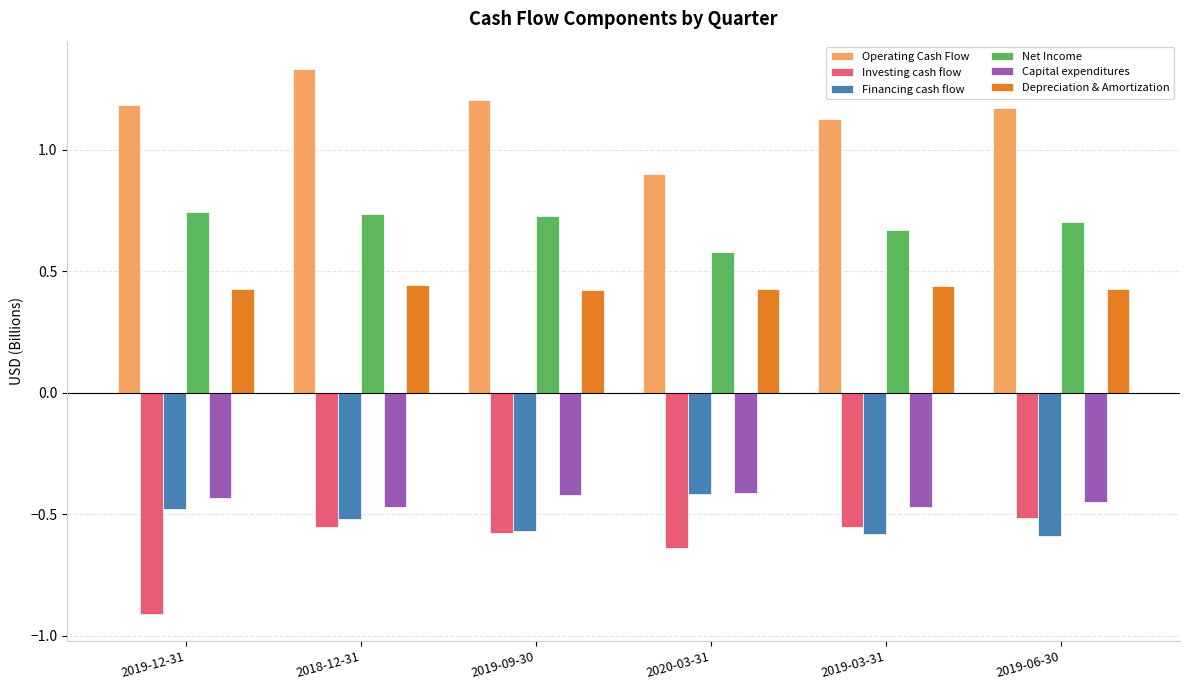

What is the label of the 6th bar from the right?

2019-12-31